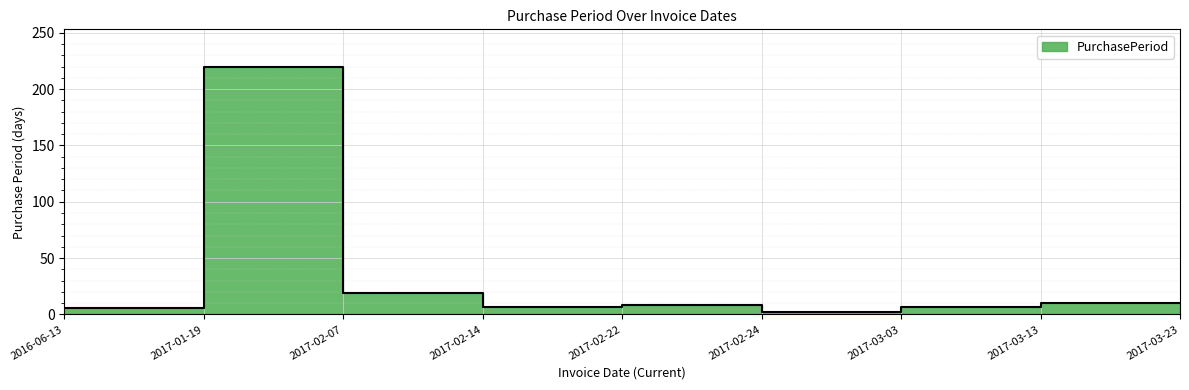

Does the chart display data point markers on the line(s)?

No